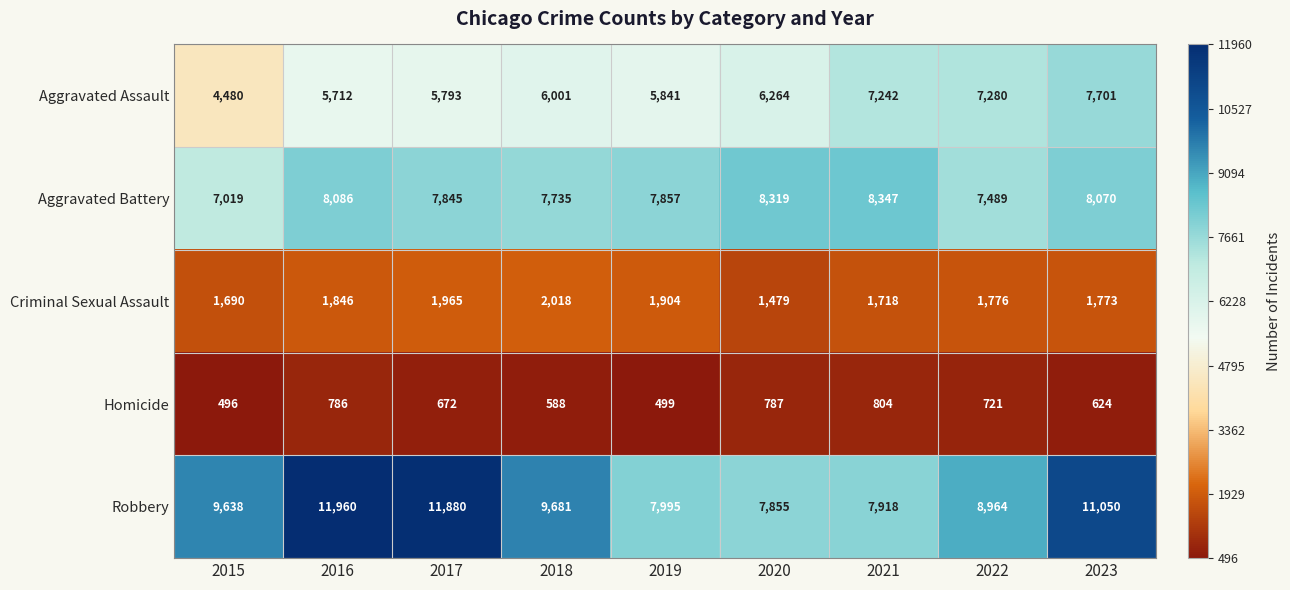

What is the total value across all series at 2016?

28390